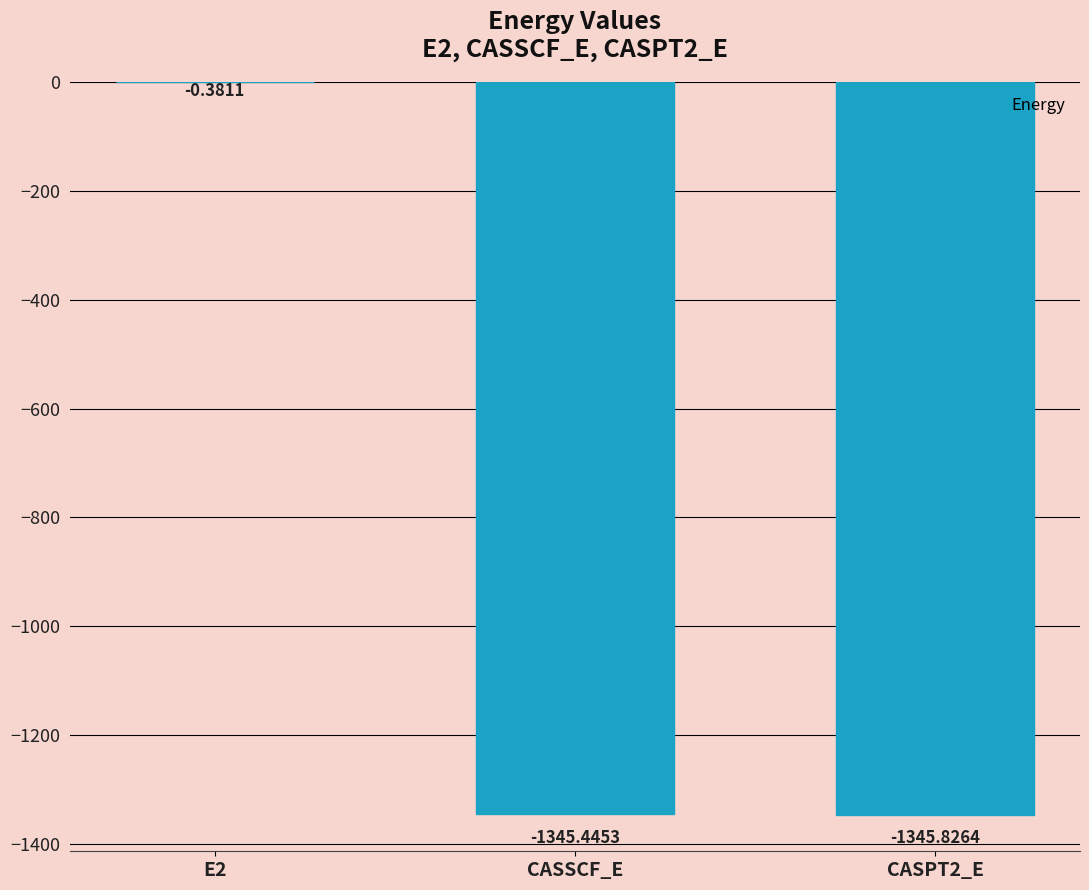

What is the sum of all values?

-2691.7